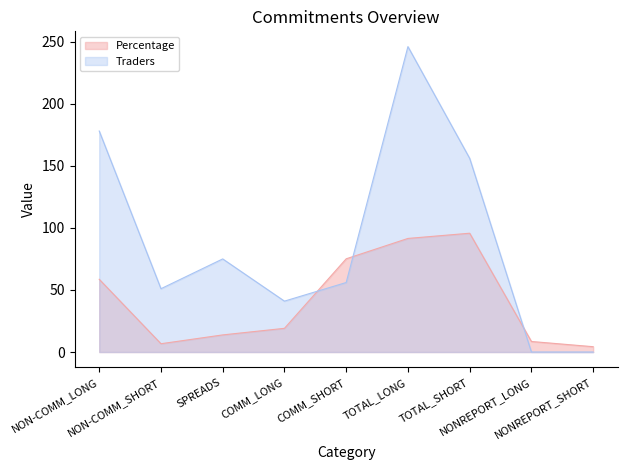

Where do Percentage and Traders first cross each other?

COMM_LONG and COMM_SHORT